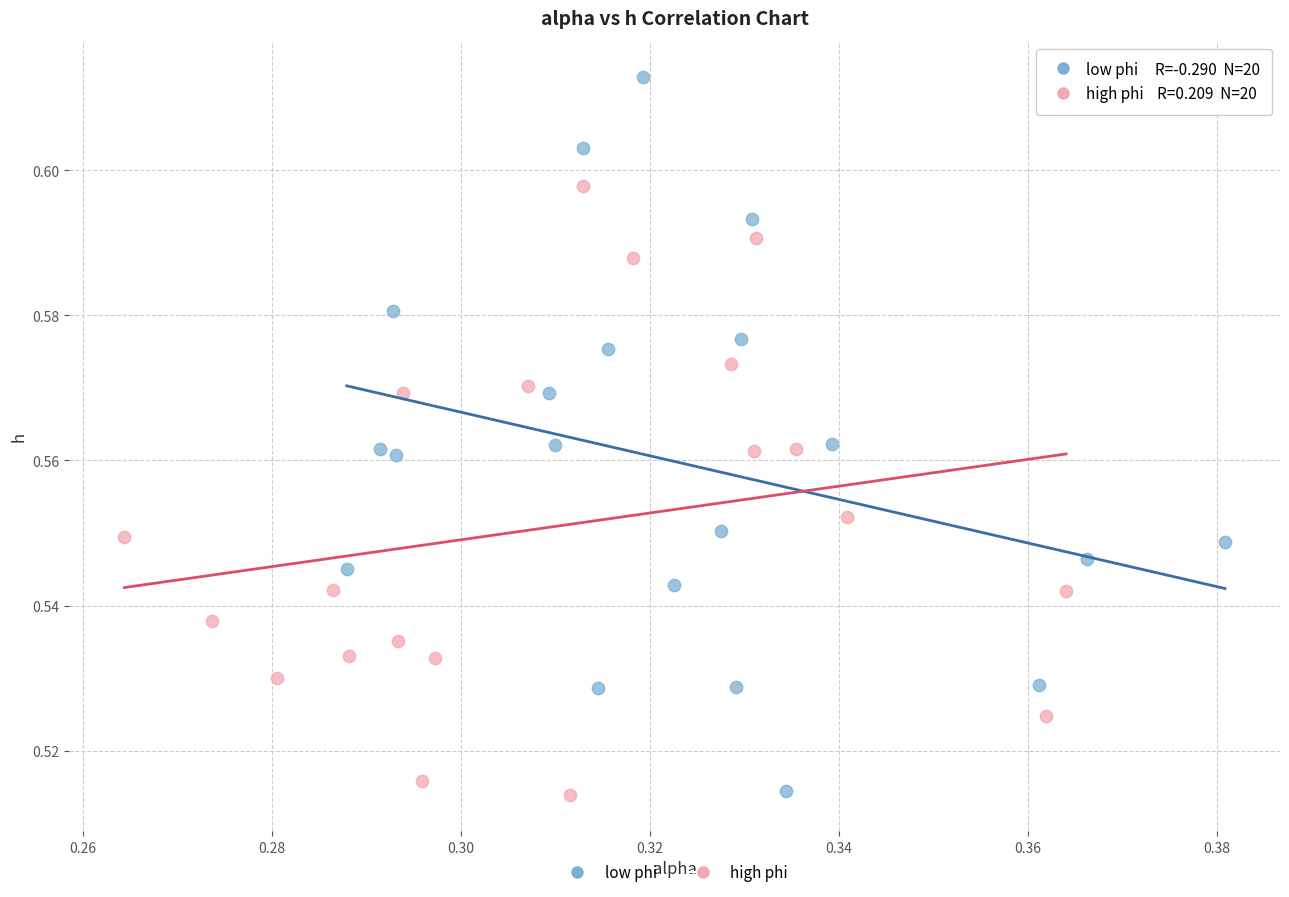

Which series reaches the maximum Y coordinate?

low phi